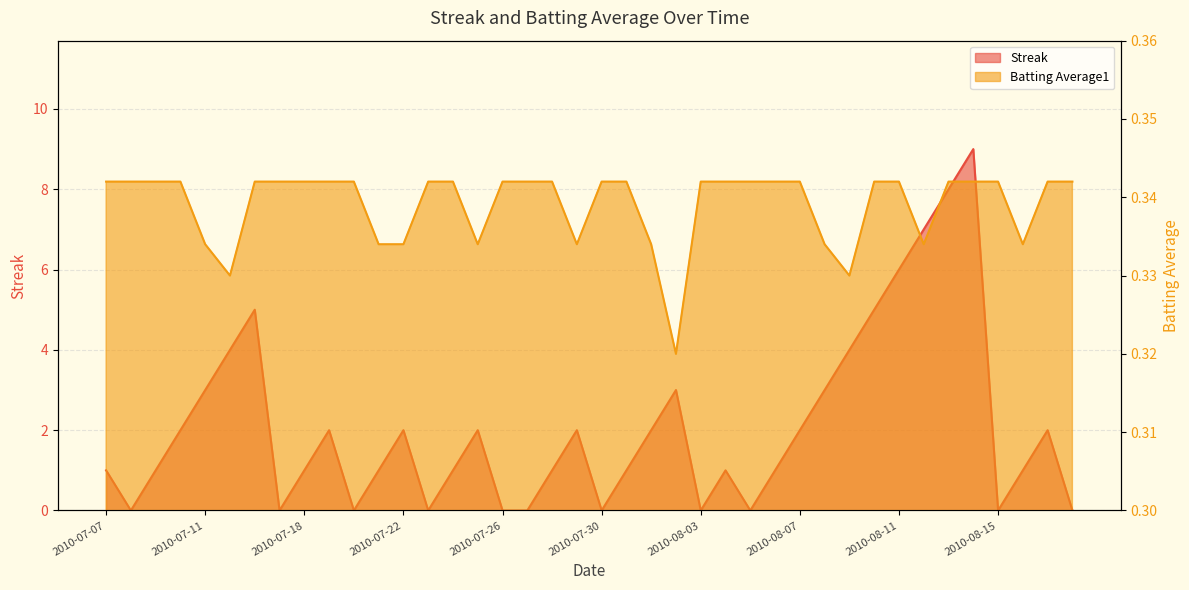

Is it true that Batting Average1 equals 0.5 at 2010-08-07?

False